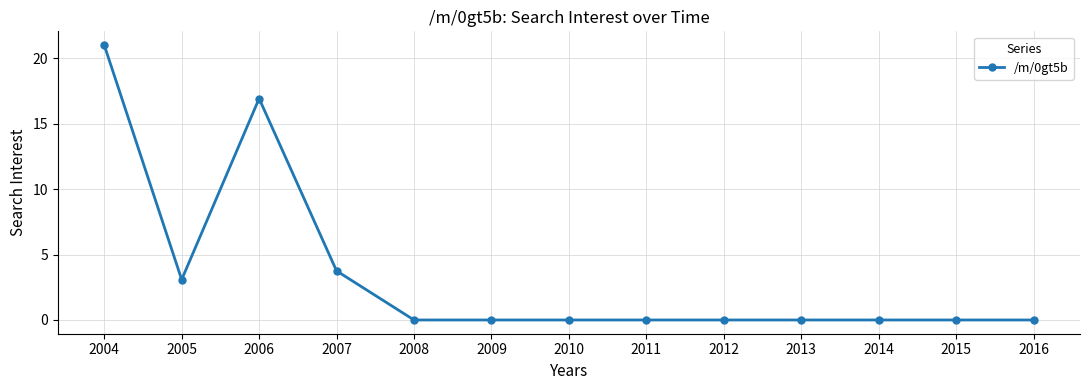

What is the maximum value shown in the chart?

21.0